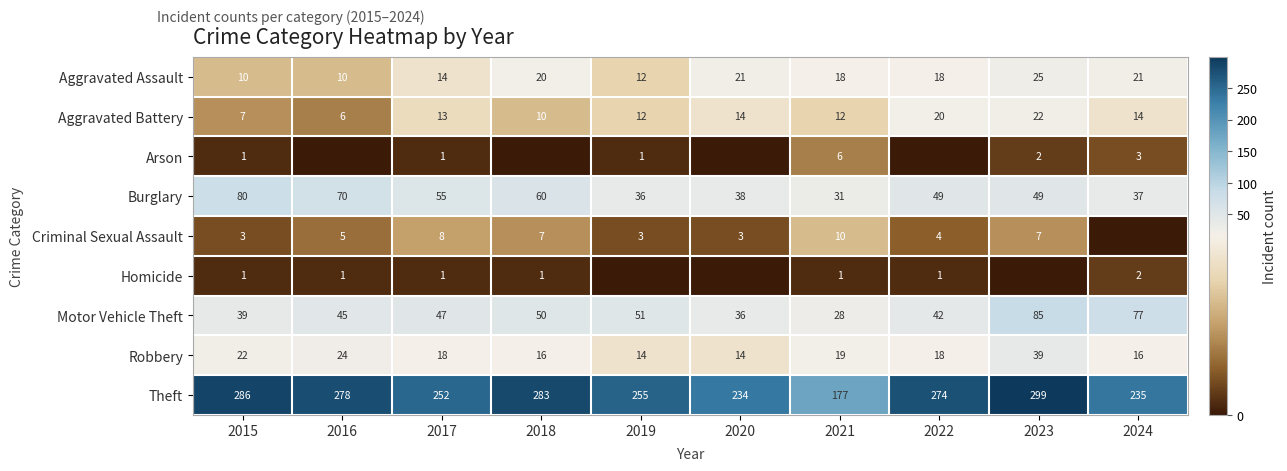

What is the sum of the Burglary values at 2023 and 2015?

129